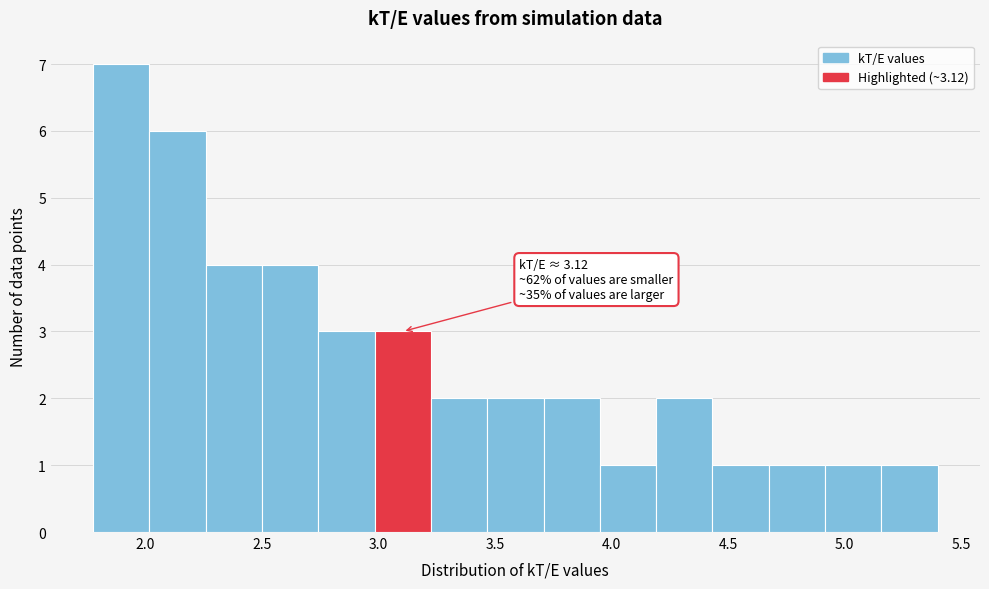

Which range on the x-axis has the tallest bar?

1.80 to 2.00